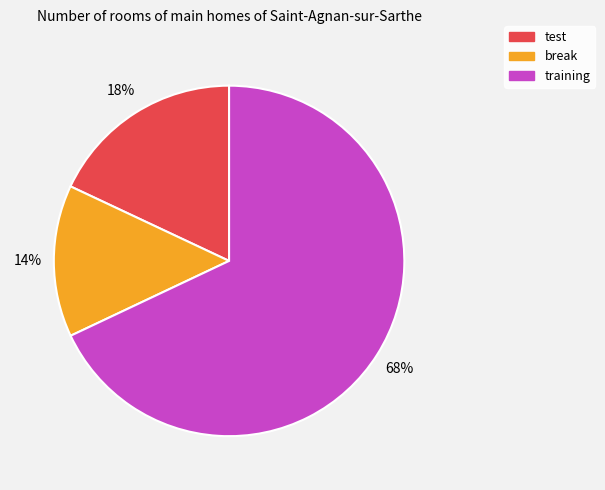

Approximately how many times larger is the value at break compared to training?

0.2